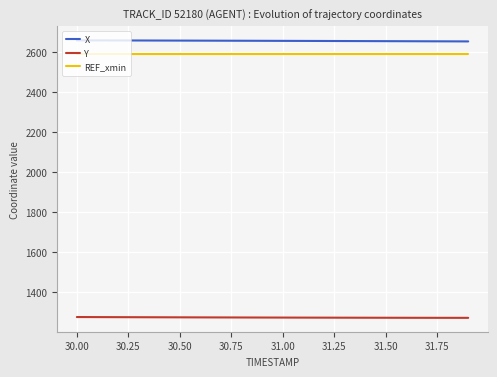

What is the minimum value for Y?

1271.4